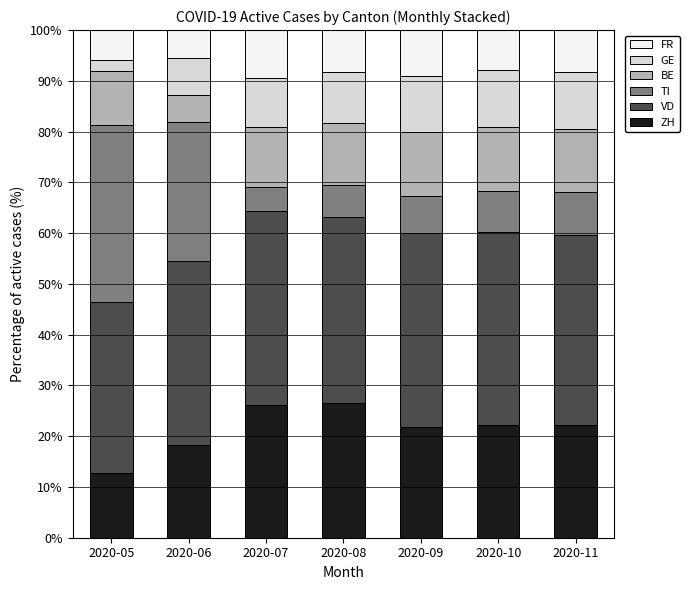

How many bars are there in total?

7